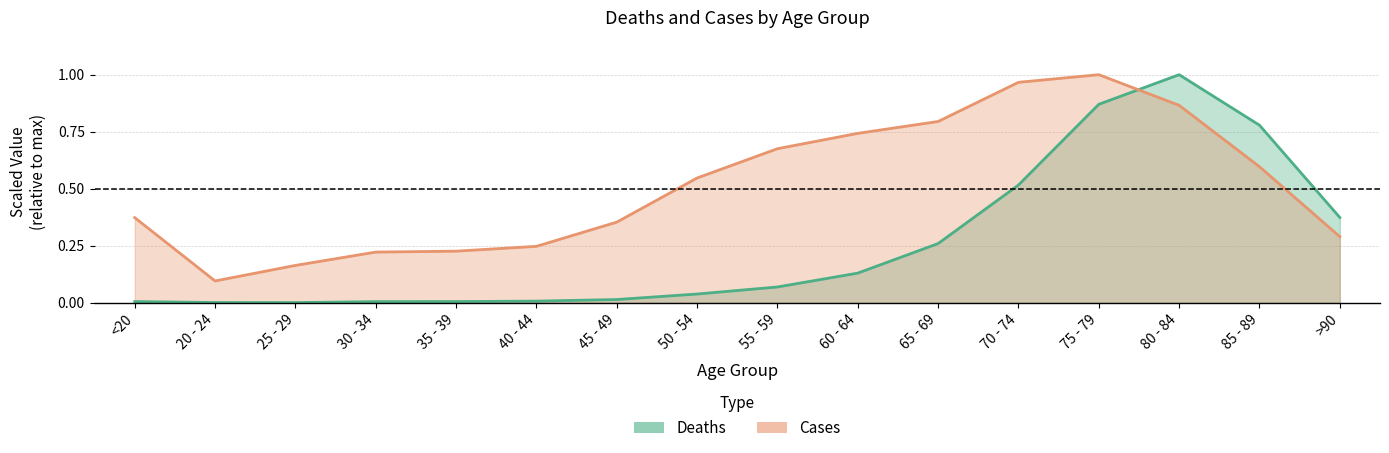

What is the difference between the highest and lowest values at 30 - 34?

0.2